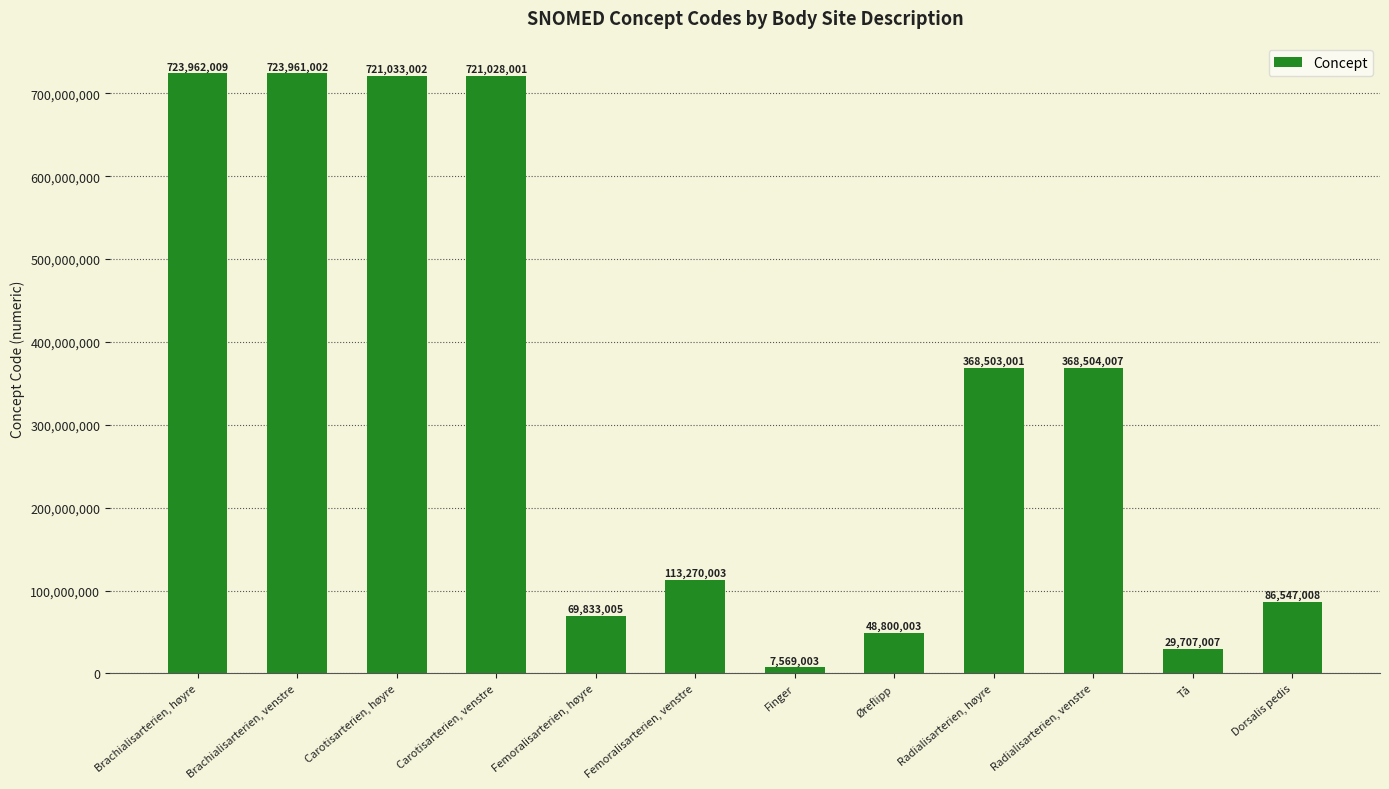

What position from the right is Brachialisarterien, høyre?

12